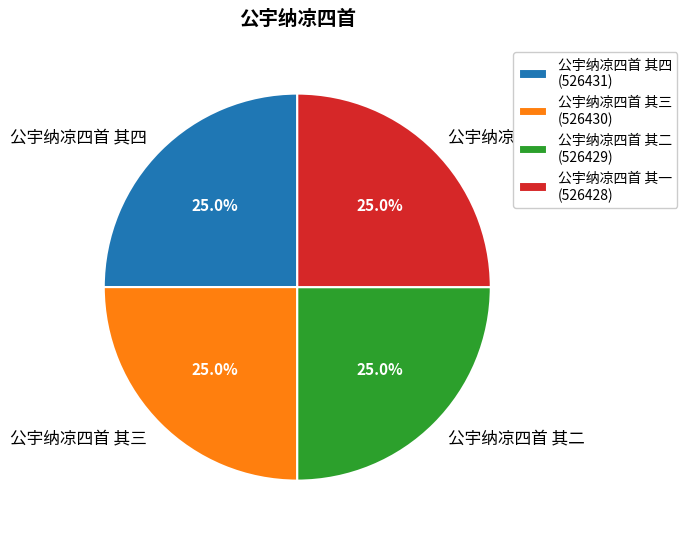

Approximately how many times larger is the value at 公宇纳凉四首 其一 compared to 公宇纳凉四首 其三?

1.0